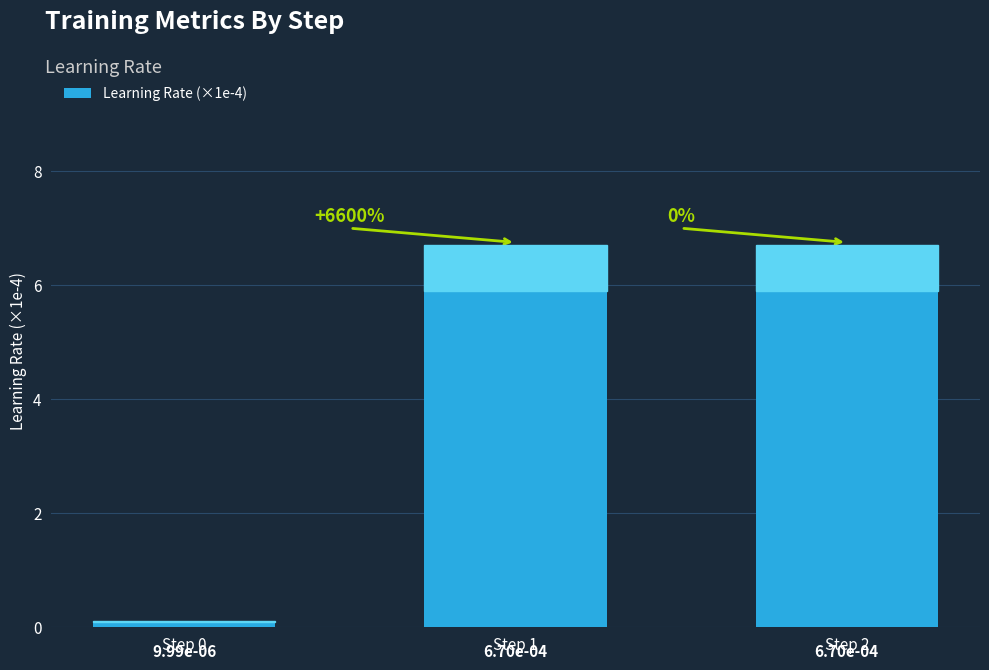

How many bars are there in total?

3